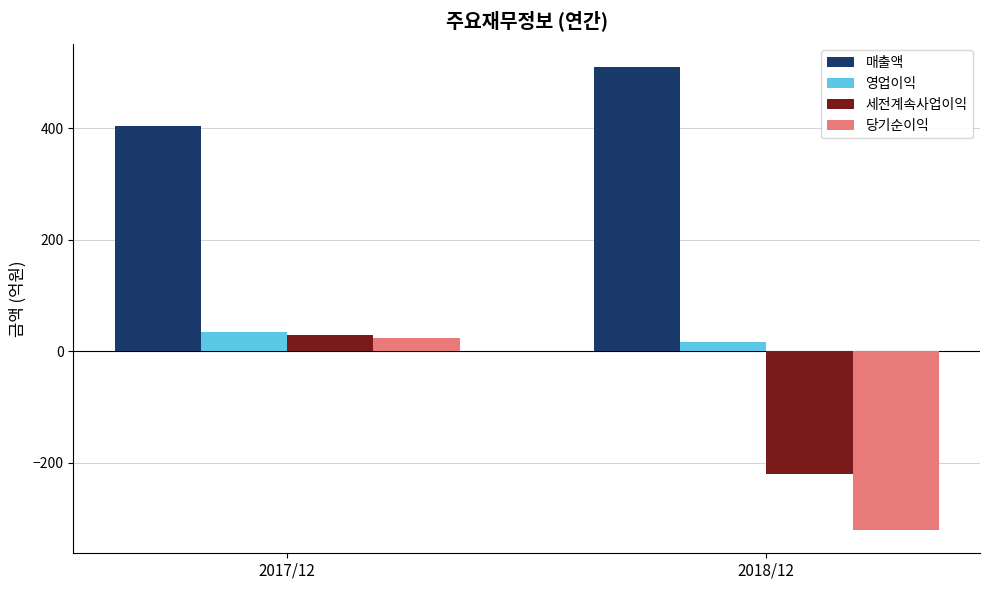

What is the label of the 2nd bar from the right?

2017/12